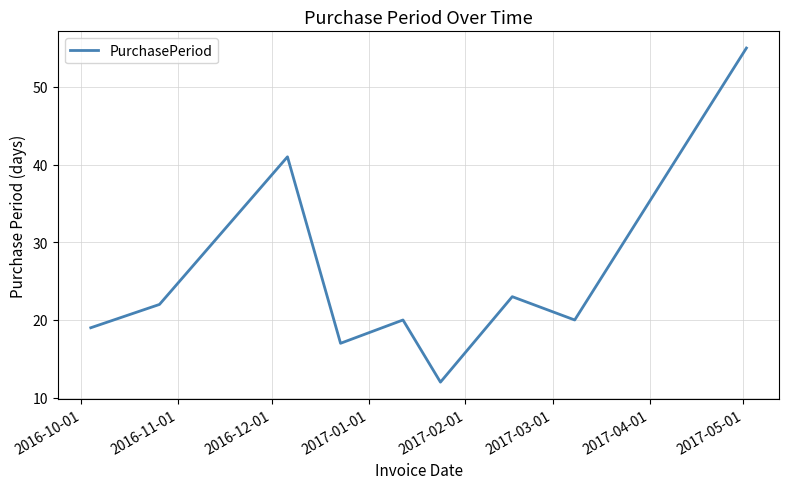

What is the maximum value shown in the chart?

55